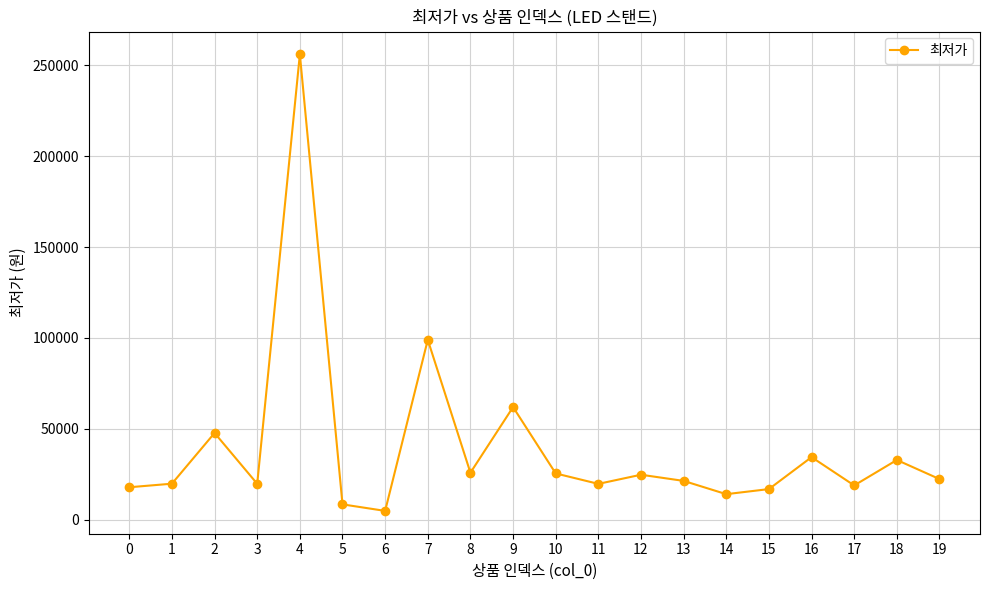

What is the value of the 9th point from the left?

25900